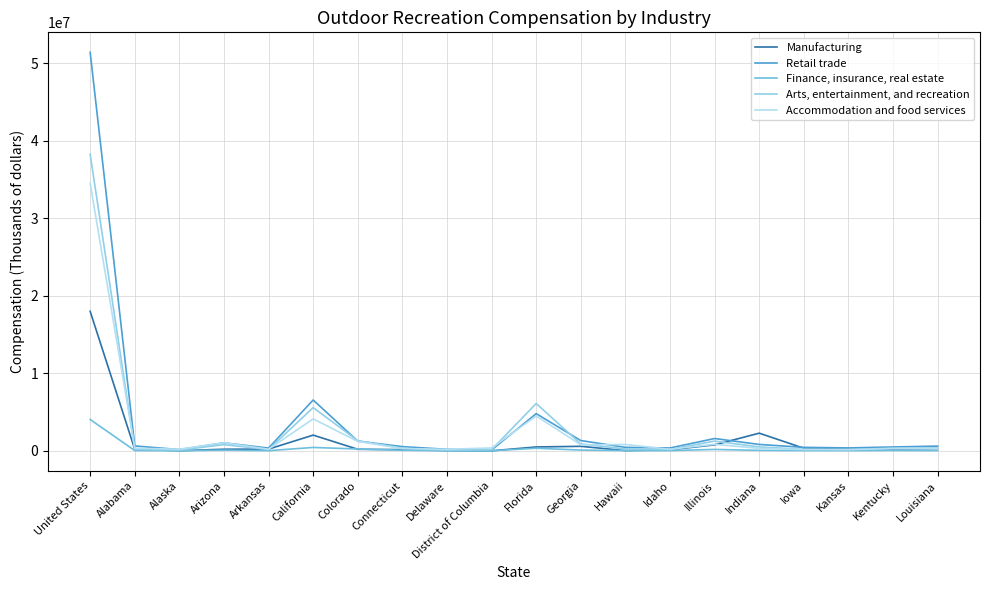

Where is Arts, entertainment, and recreation nearest to the value 19175205?

Florida